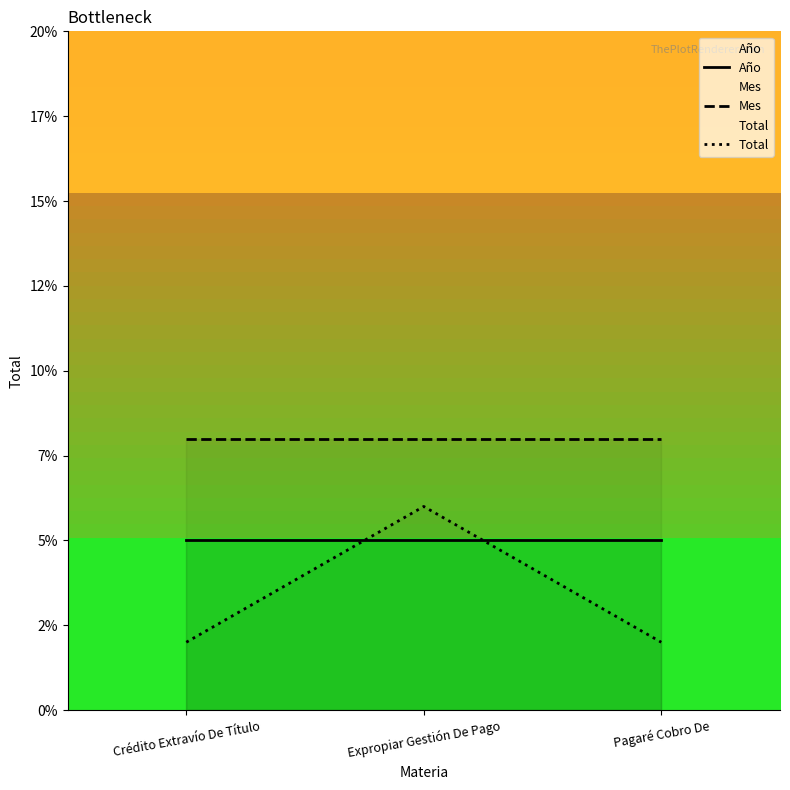

What are all the series names shown in the legend?

Año, Mes, Total